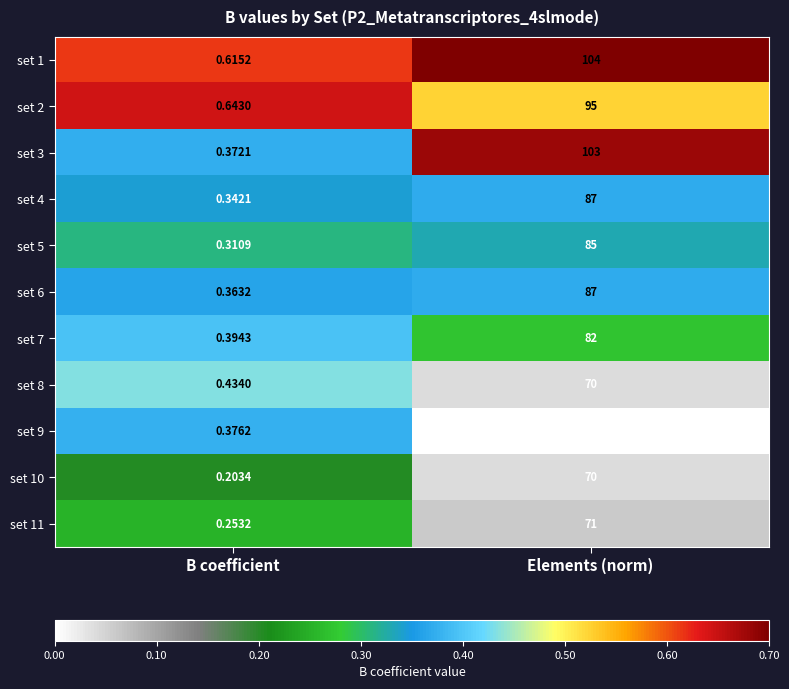

Is the value of set 2 at B coefficient greater than the value of set 5 at Elements (norm)?

No